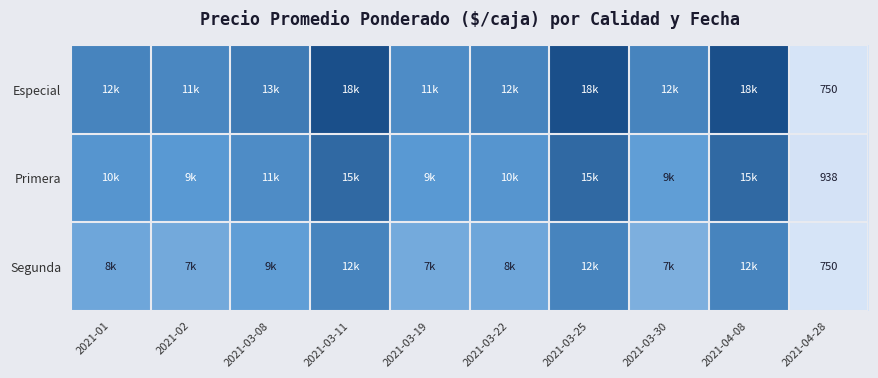

The Segunda series shows 344 at 2021-04-28. True or false?

False